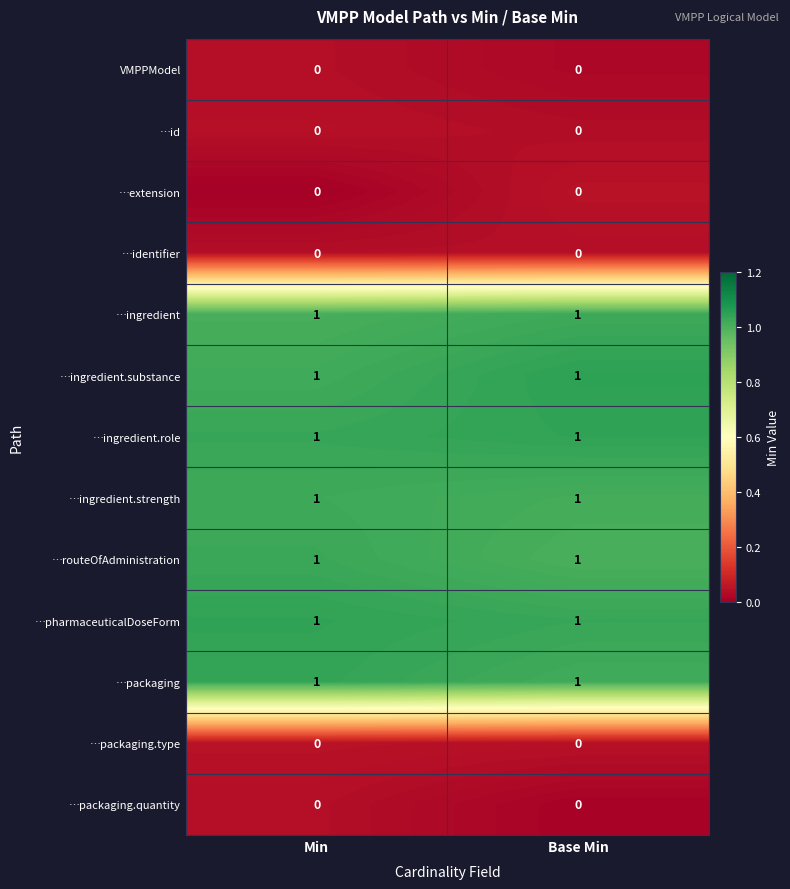

Reading left to right, list all the values displayed in this chart.

VMPPModel: Min=0	Base Min=0
…id: Min=0	Base Min=0
…extension: Min=0	Base Min=0
…identifier: Min=0	Base Min=0
…ingredient: Min=1	Base Min=1
…ingredient.substance: Min=1	Base Min=1
…ingredient.role: Min=1	Base Min=1
…ingredient.strength: Min=1	Base Min=1
…routeOfAdministration: Min=1	Base Min=1
…pharmaceuticalDoseForm: Min=1	Base Min=1
…packaging: Min=1	Base Min=1
…packaging.type: Min=0	Base Min=0
…packaging.quantity: Min=0	Base Min=0